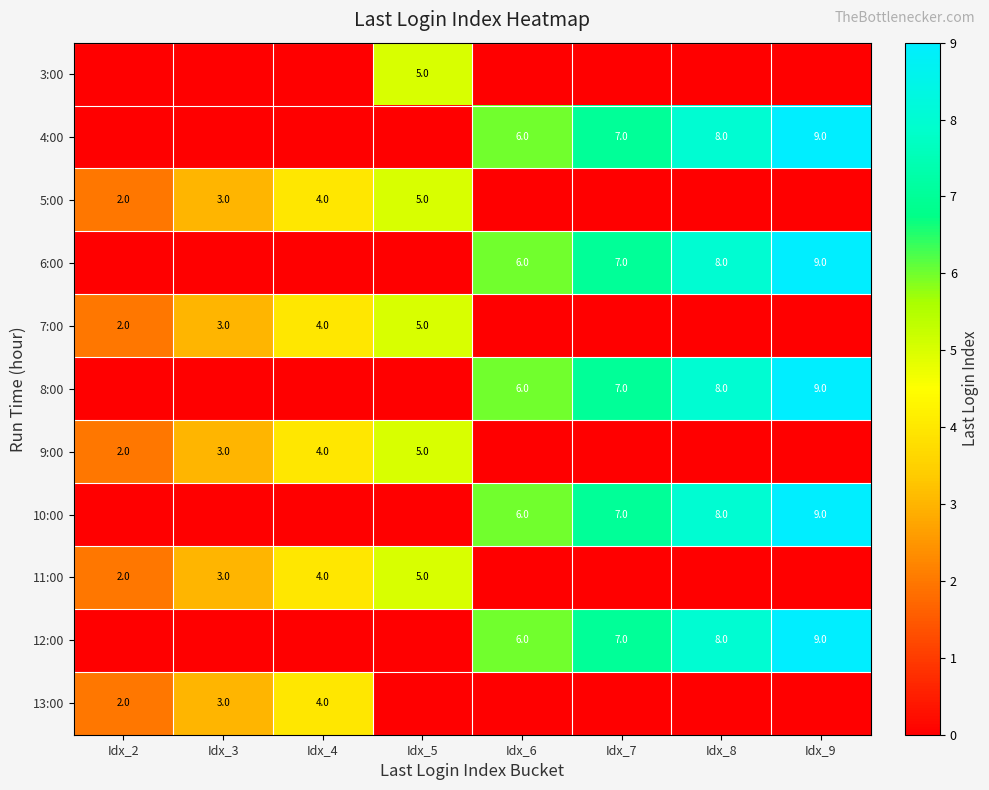

What is the difference between the 6:00 values at Idx_6 and Idx_9?

3